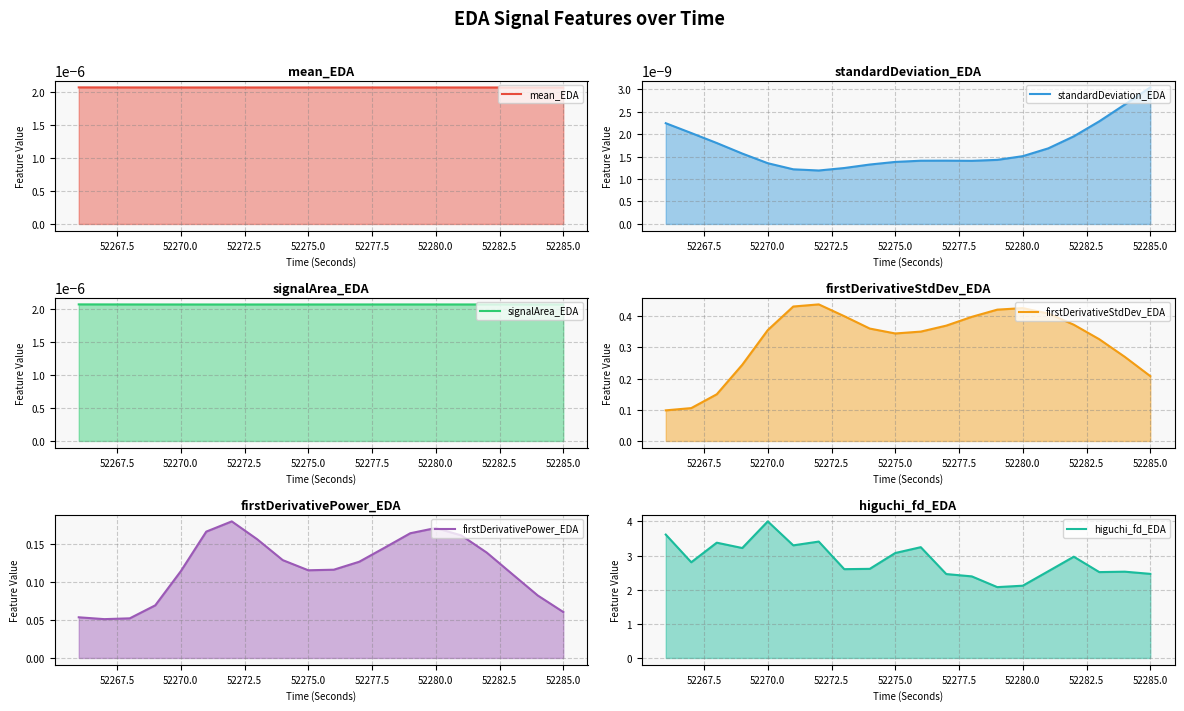

True or false: higuchi_fd_EDA has a value of 4.0 at 52270.0.

True